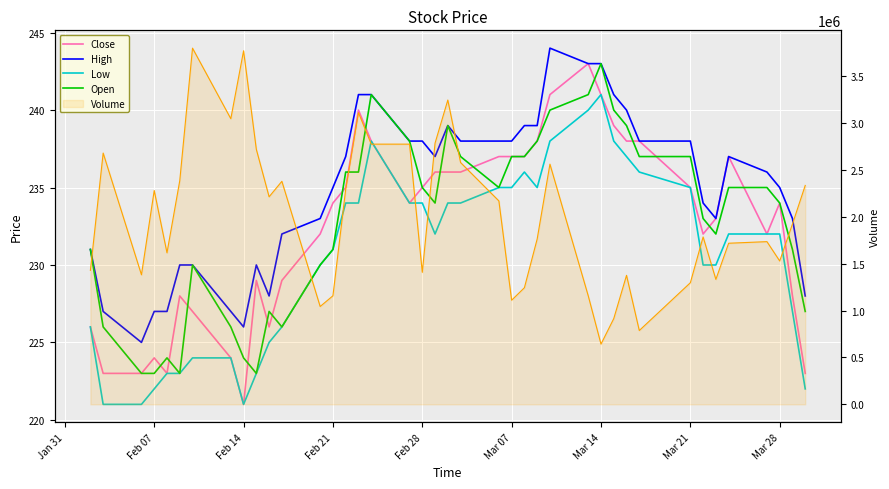

What is the maximum value shown in the chart?

244